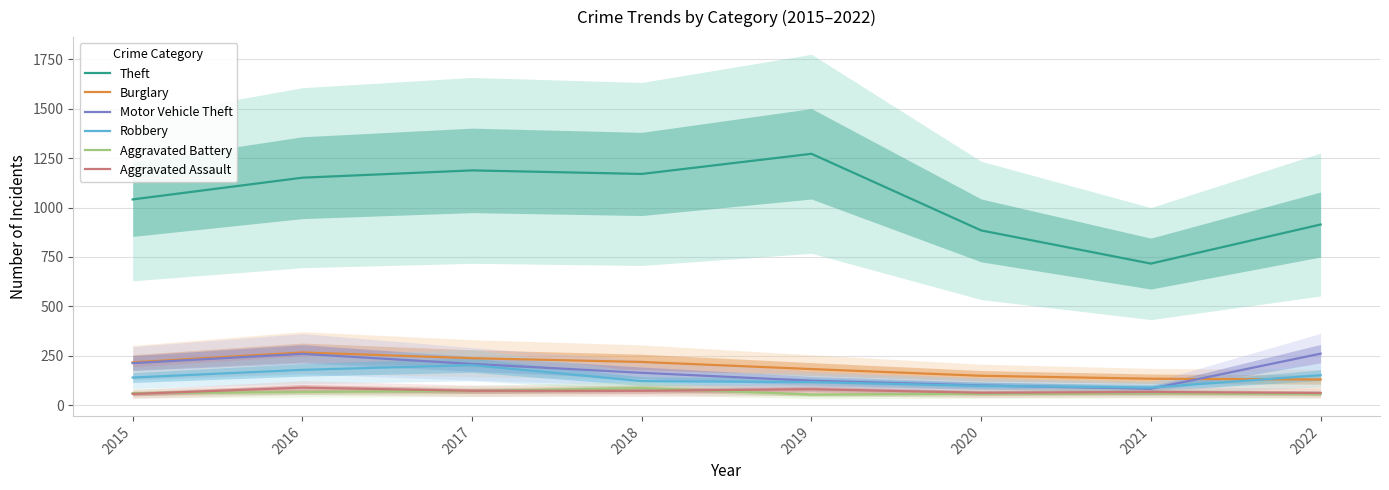

Reading left to right, what are all the values shown in this chart?

Theft: 2015=1041	2016=1151	2017=1188	2018=1170	2019=1272	2020=884	2021=716	2022=914
Burglary: 2015=216	2016=266	2017=237	2018=218	2019=182	2020=148	2021=133	2022=129
Motor Vehicle Theft: 2015=212	2016=259	2017=208	2018=163	2019=123	2020=99	2021=82	2022=260
Robbery: 2015=139	2016=178	2017=202	2018=121	2019=116	2020=97	2021=88	2022=151
Aggravated Battery: 2015=60	2016=66	2017=71	2018=86	2019=53	2020=57	2021=60	2022=56
Aggravated Assault: 2015=56	2016=88	2017=72	2018=72	2019=80	2020=62	2021=66	2022=61